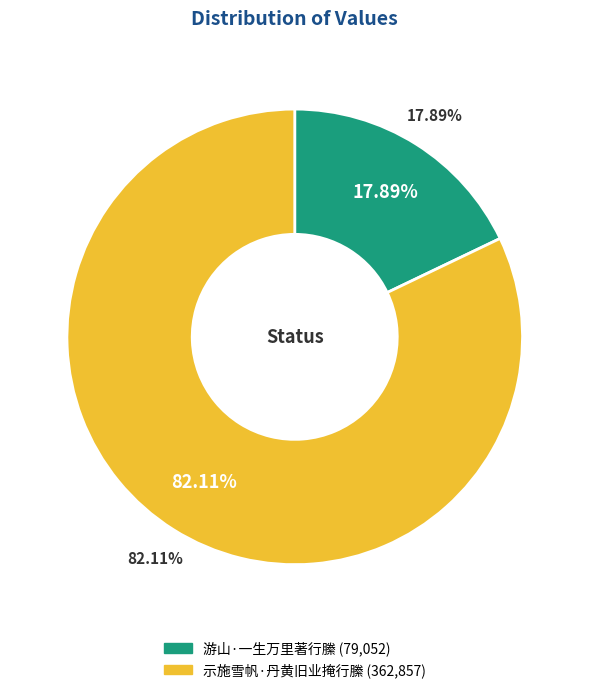

Is the sum of 示施雪帆·丹黄旧业掩行縢 and 游山·一生万里著行縢 greater than half?

Yes